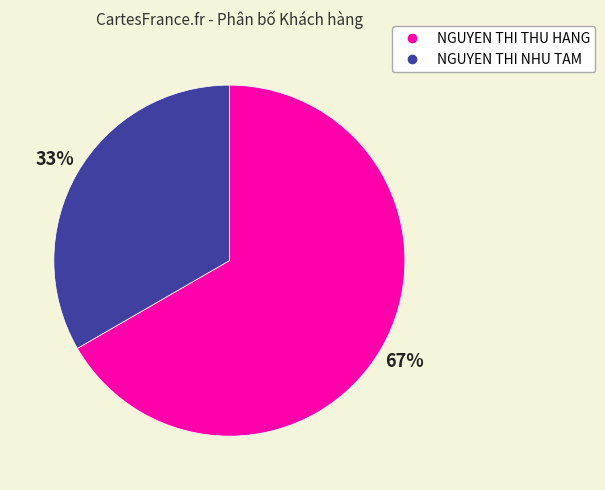

Combined, do NGUYEN THI NHU TAM and NGUYEN THI THU HANG account for over 50%?

Yes